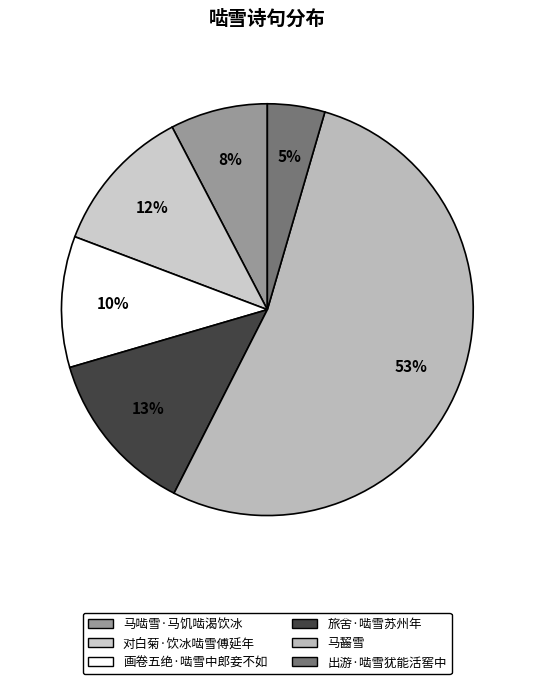

To the nearest percent, what is the difference between the 马齧雪 and 马啮雪·马饥啮渴饮冰 slice percentages?

45%